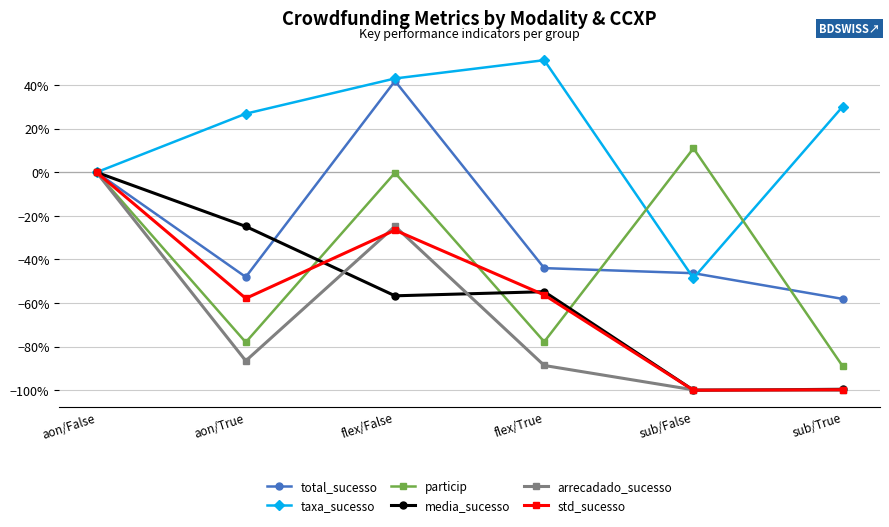

How many media_sucesso values are between 0 and 1?

1